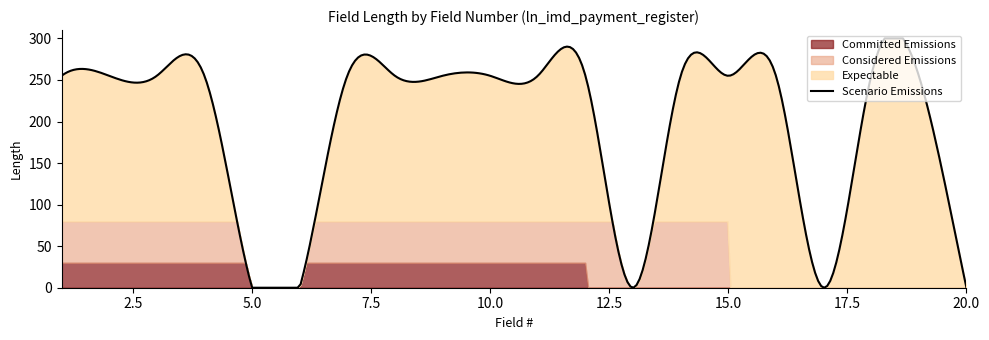

The Committed Emissions series shows 99 at 16. True or false?

False